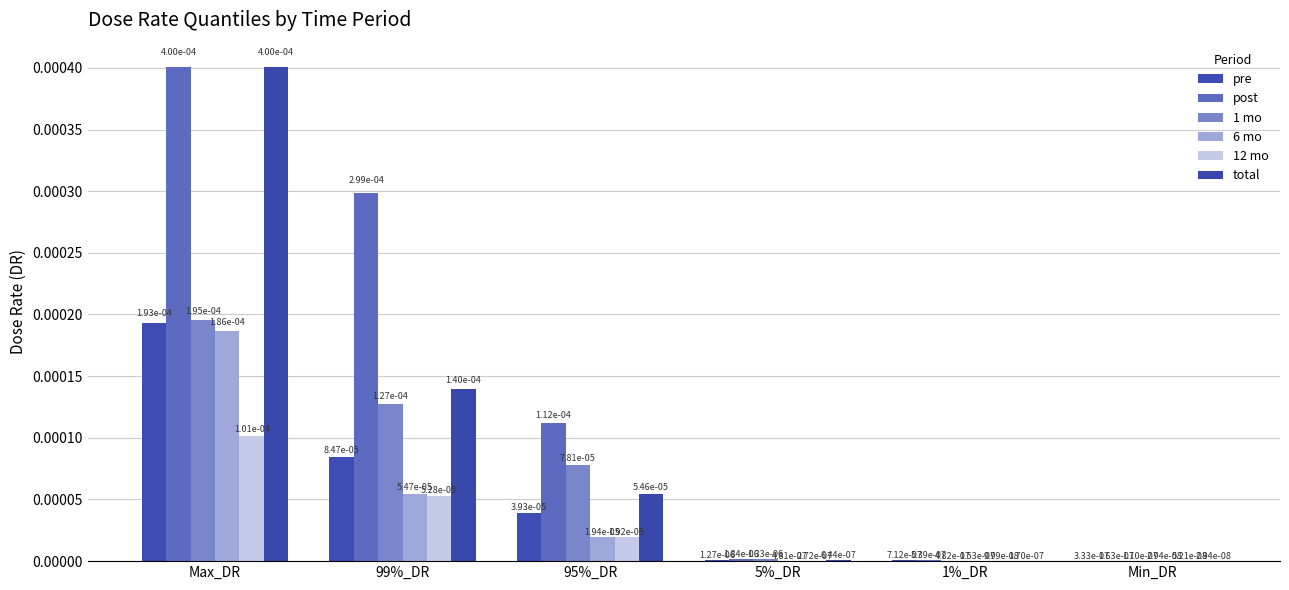

The pre series shows 0.0 at 1%_DR. True or false?

True